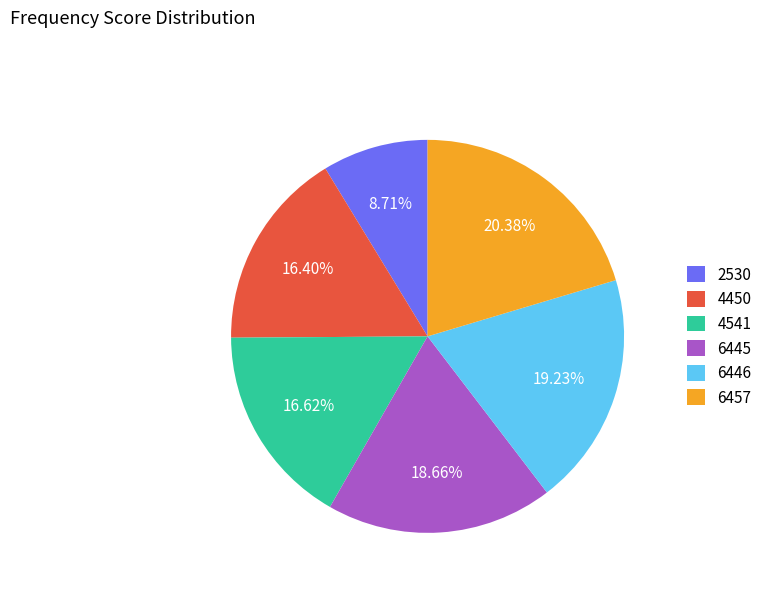

How many slices are in this pie chart?

6